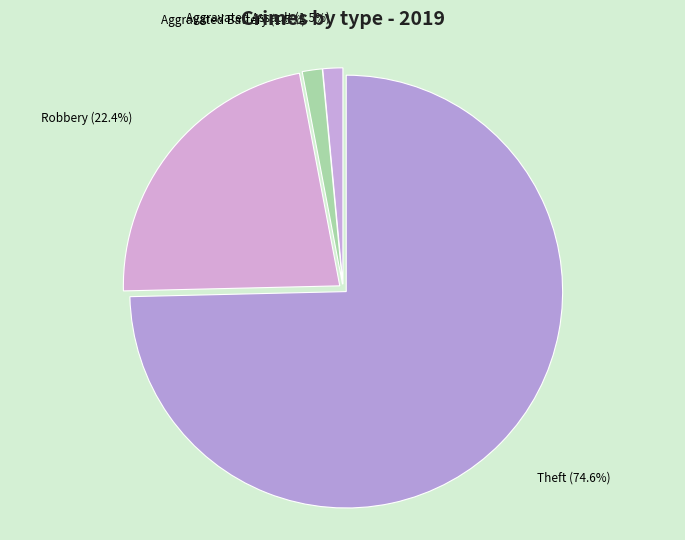

Count the number of slices in the pie.

4